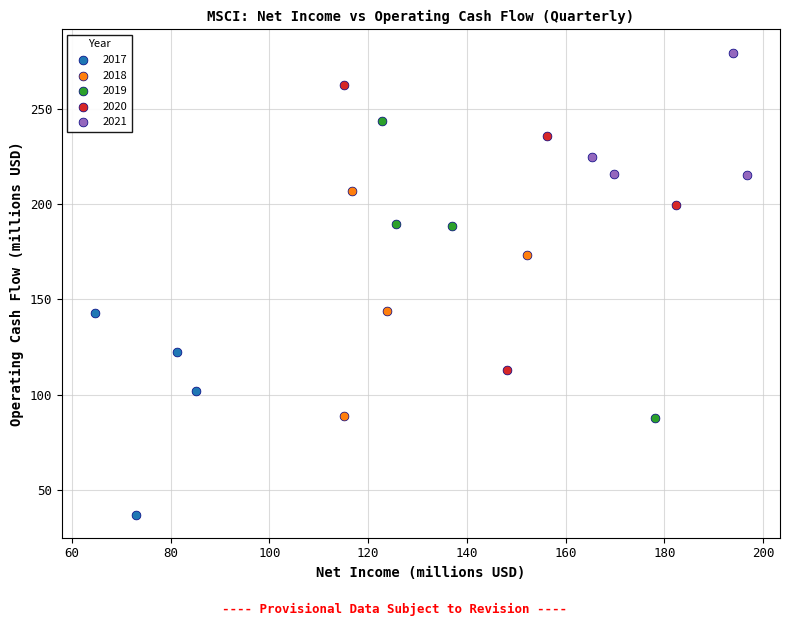

Which series contains the highest Y value?

2021